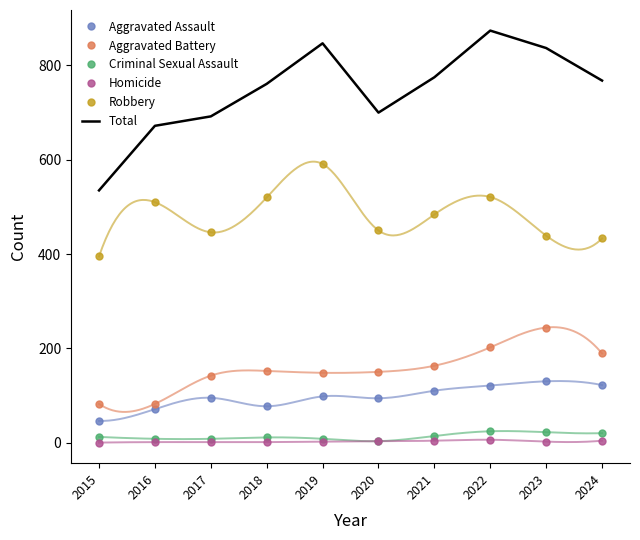

Reading right to left, what are all the values shown in this chart?

Aggravated Assault: 2024=122	2023=130	2022=121	2021=110	2020=94	2019=98	2018=77	2017=95	2016=71	2015=46
Aggravated Battery: 2024=189	2023=244	2022=202	2021=163	2020=150	2019=148	2018=152	2017=142	2016=82	2015=82
Criminal Sexual Assault: 2024=20	2023=22	2022=24	2021=14	2020=3	2019=8	2018=11	2017=8	2016=8	2015=12
Homicide: 2024=4	2023=2	2022=6	2021=4	2020=3	2019=2	2018=1	2017=1	2016=1	2015=0
Robbery: 2024=433	2023=439	2022=521	2021=484	2020=450	2019=591	2018=520	2017=446	2016=510	2015=395
Total: 2024=768	2023=837	2022=874	2021=775	2020=700	2019=847	2018=761	2017=692	2016=672	2015=535